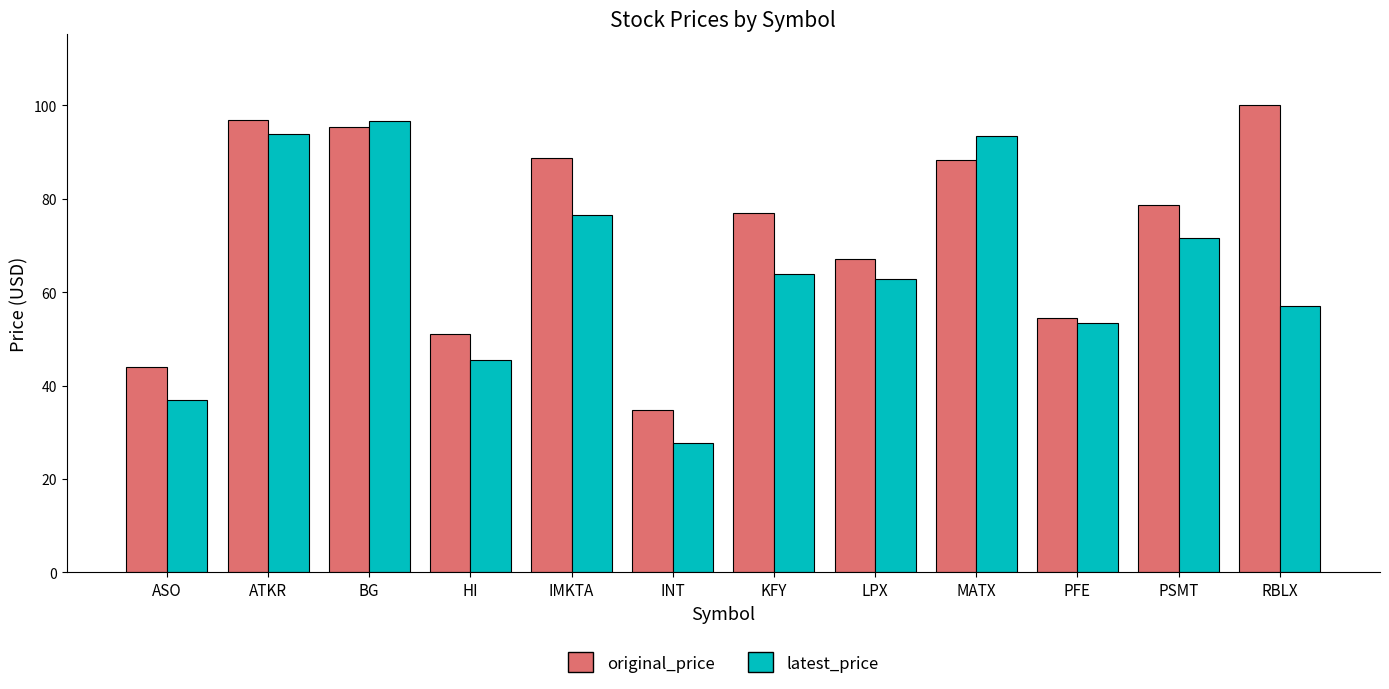

Where is original_price nearest to the value 67?

LPX